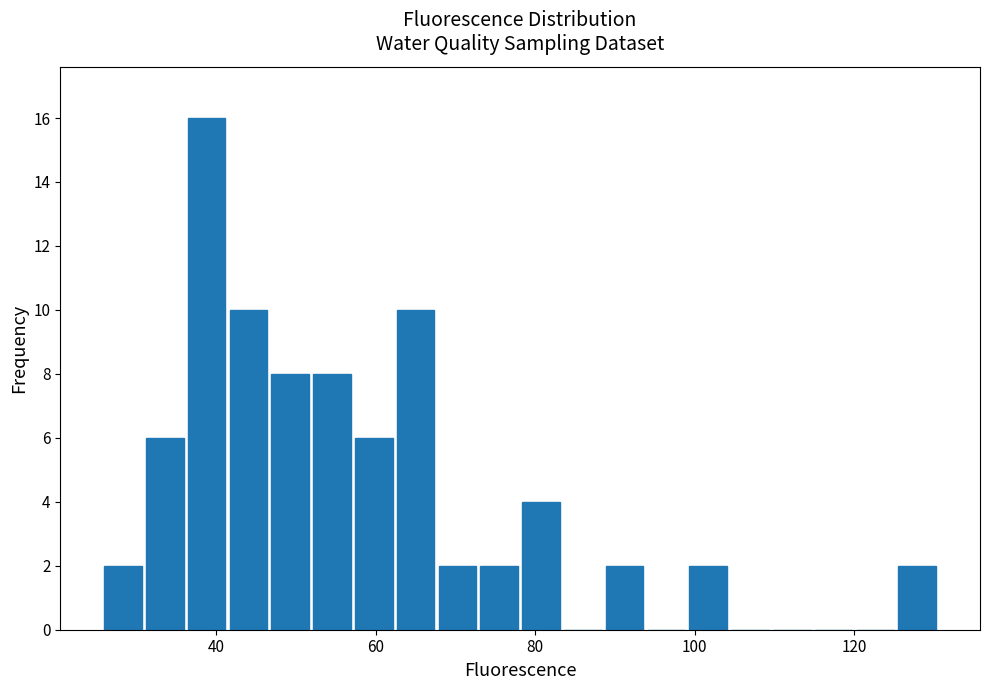

Read against the x-axis, roughly where is the centre of the tallest bar?

38